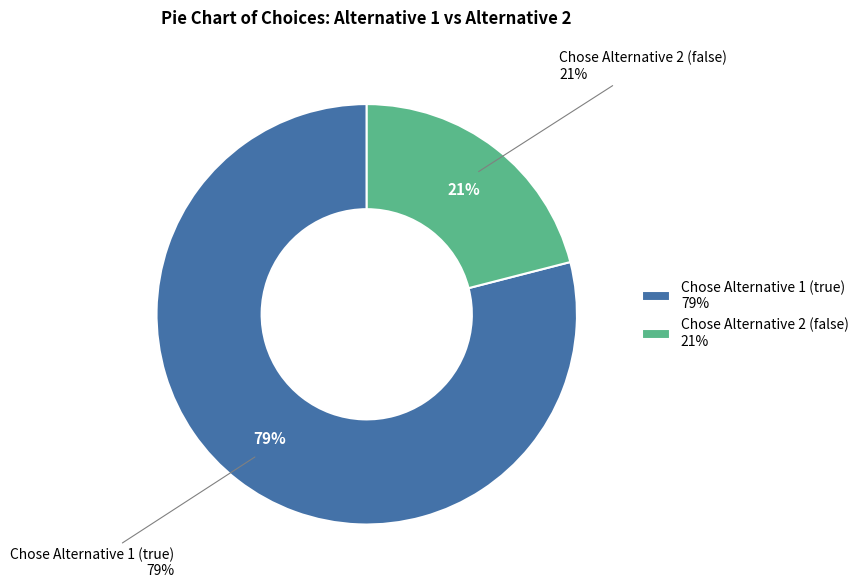

To the nearest percent, what is the difference between the largest and smallest slice percentages?

58%